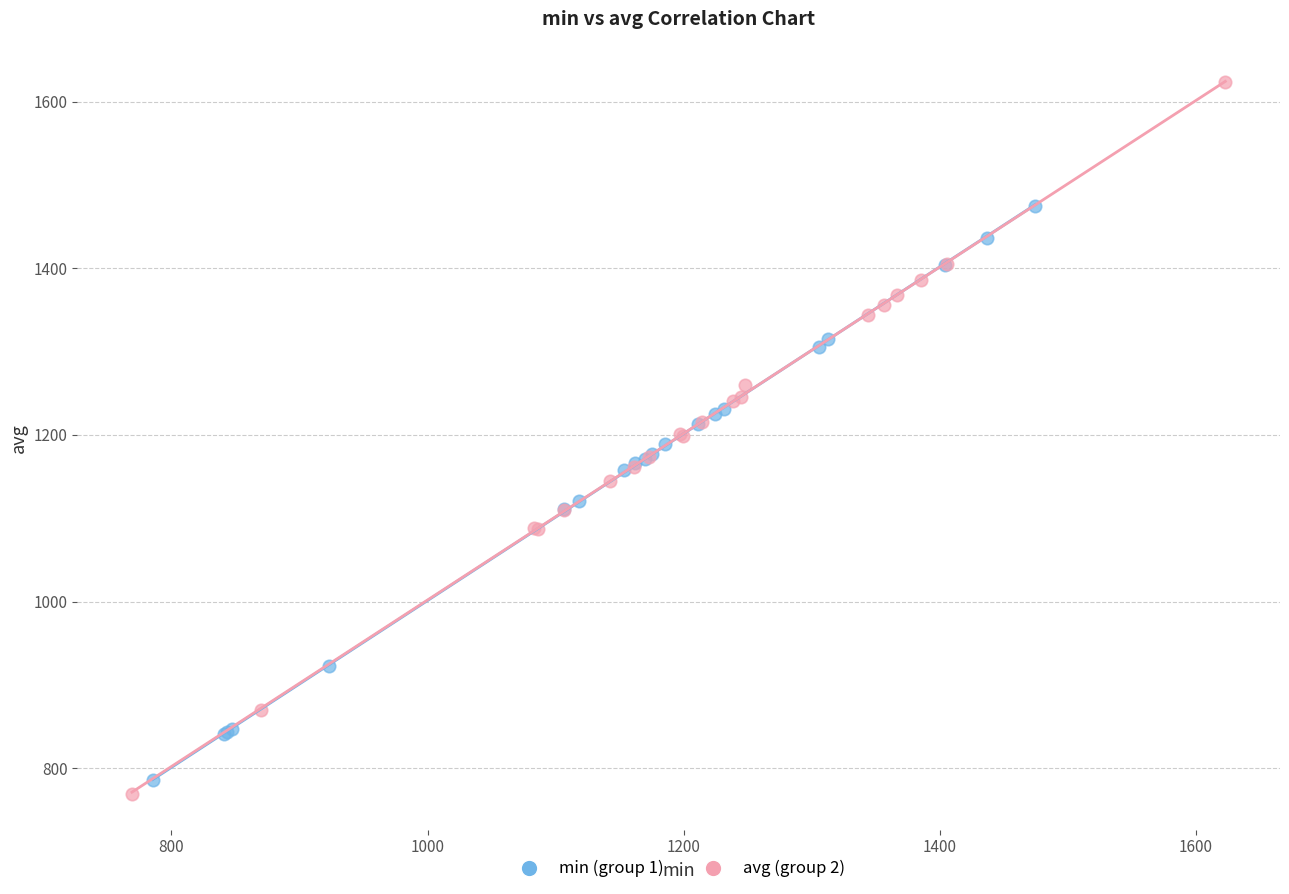

Which series reaches the minimum Y coordinate?

avg (group 2)